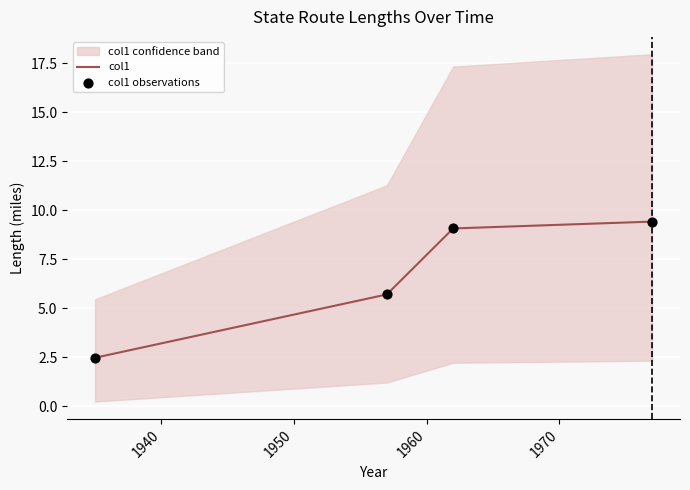

Which series has the widest spread of Y values?

col1